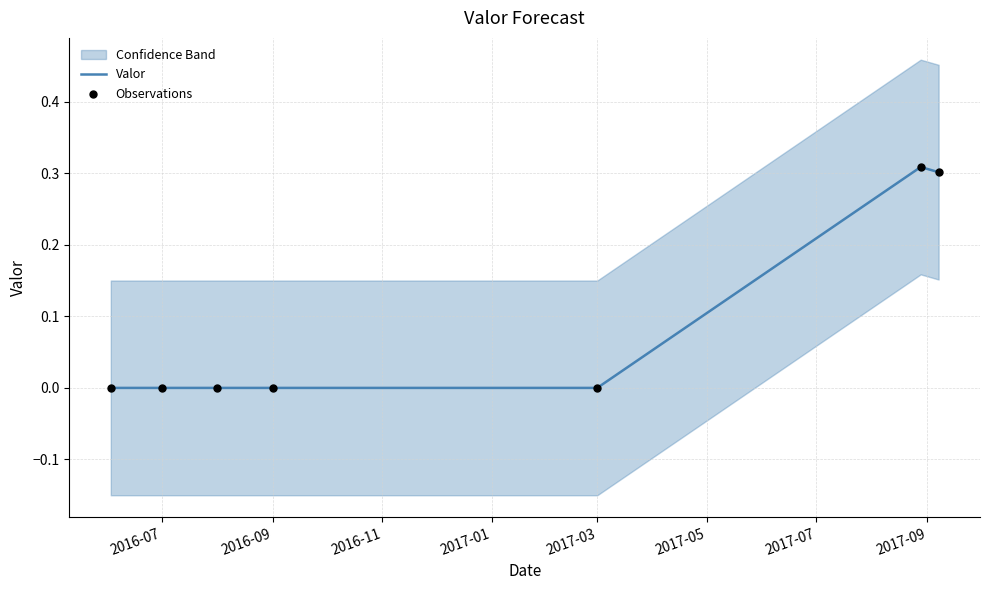

At how many categories does at least one series exceed 0?

2